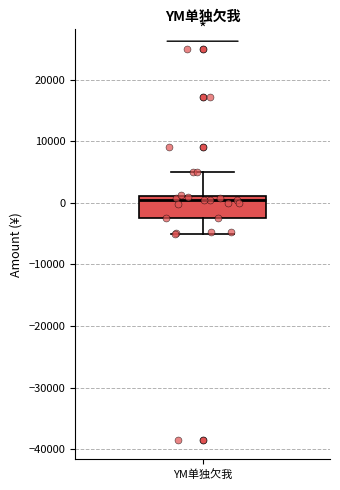

Read this box plot against the y-axis: the position of the median line, the range covered by the box, and the ends of both whiskers. The values are not printed on the chart, so give them approximately, as read against the axis.

median 0, box -2000 to 1000, whiskers -5000 to 5000